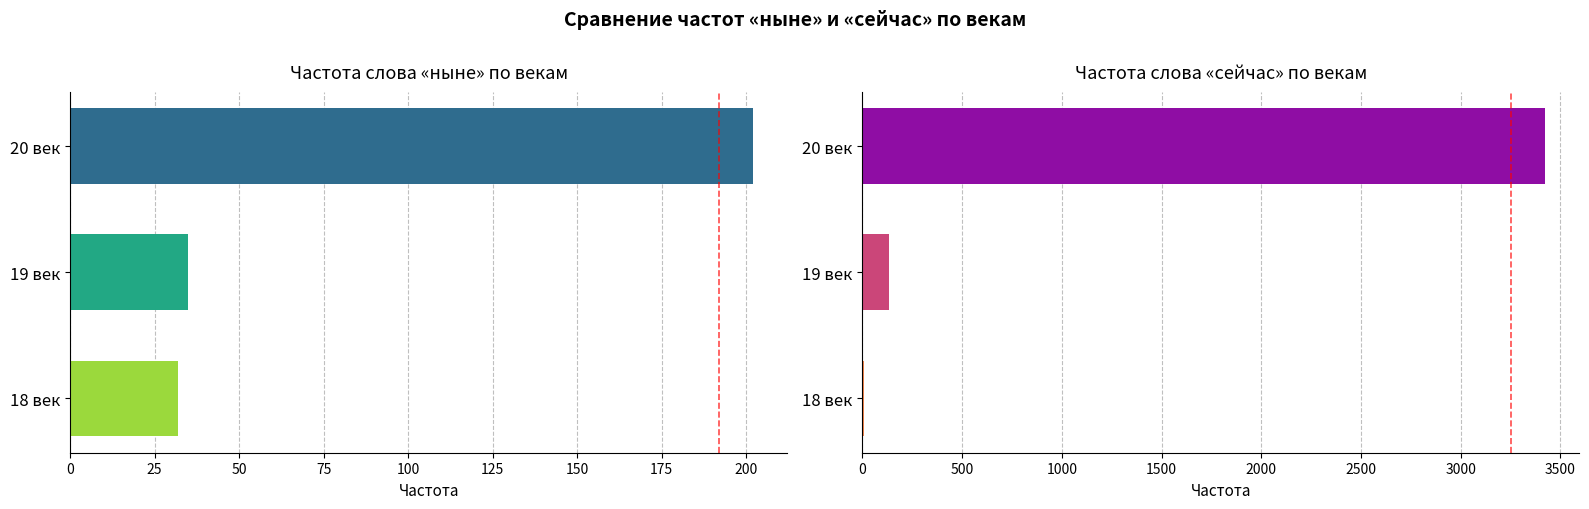

Which series has the widest spread of values?

сейчас